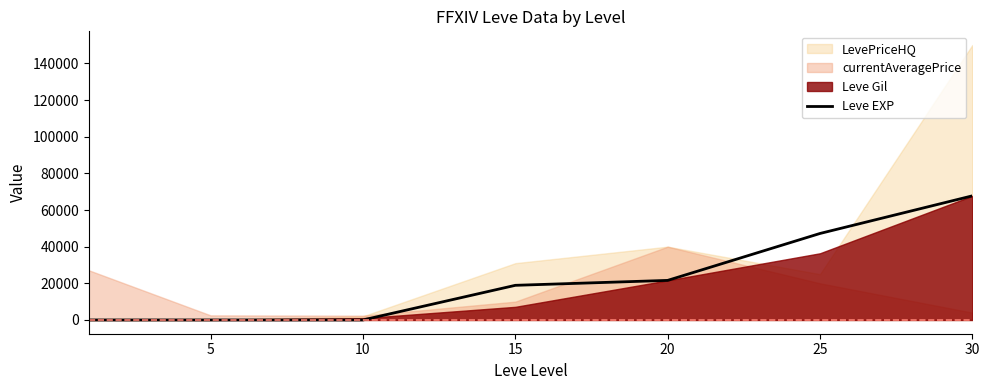

What is the value of the 7th point from the left?

67730